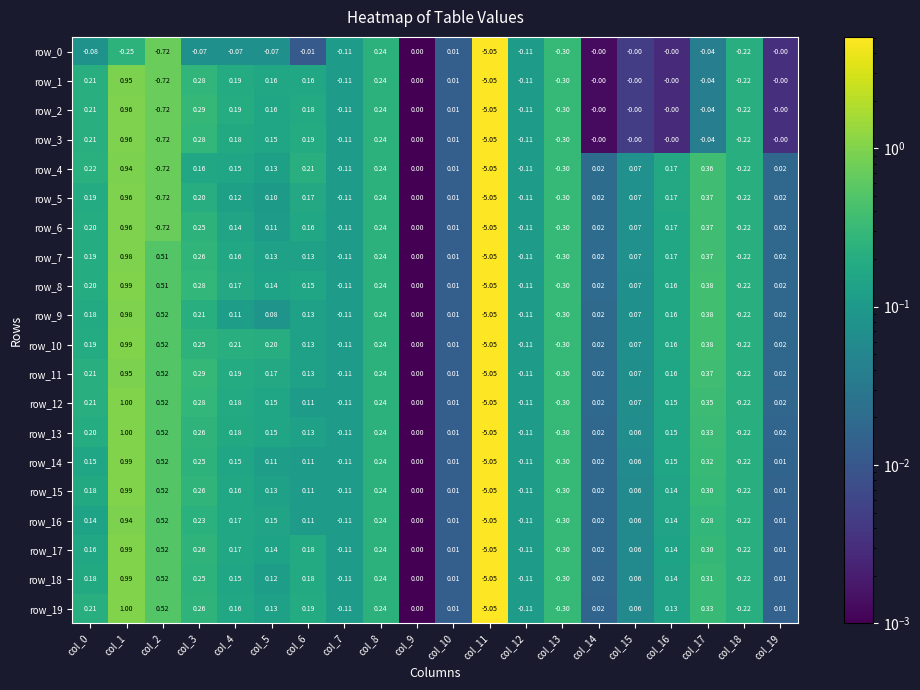

Which series has the largest total across all categories?

row_10